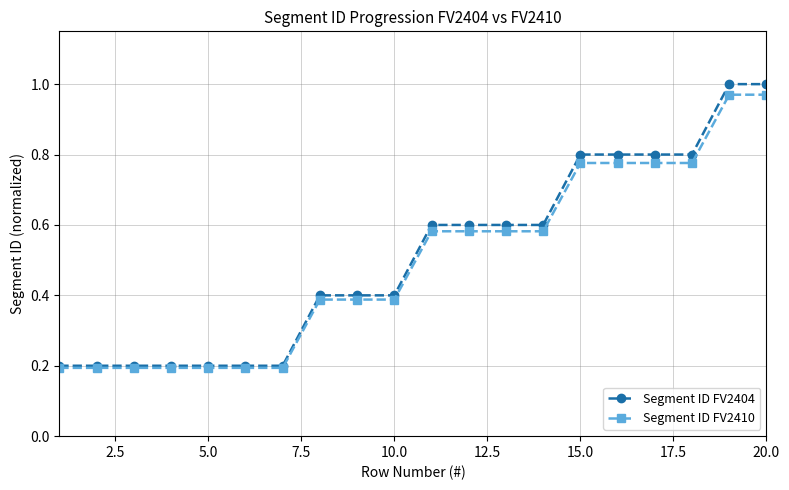

At how many categories does at least one series exceed 0?

20